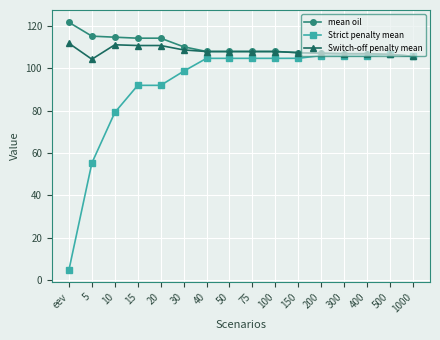

The mean oil series shows 193.3 at 100. True or false?

False